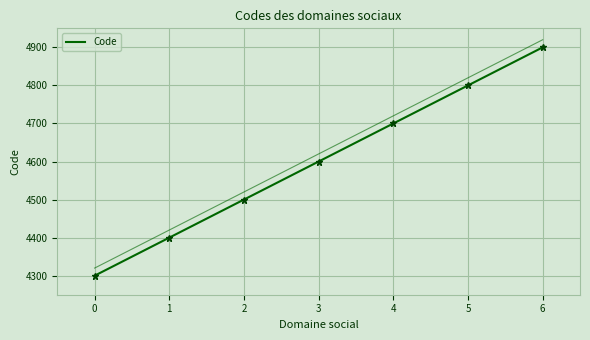

Reading right to left, what are all the values shown in this chart?

6=4900	5=4800	4=4700	3=4600	2=4500	1=4400	0=4300